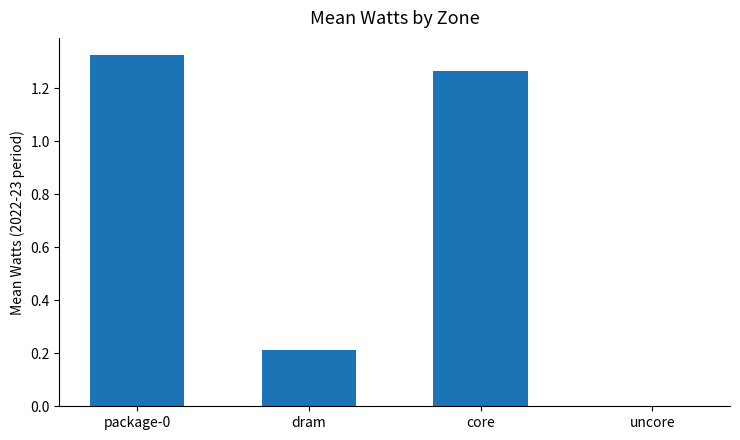

What is the sum of the values at core and package-0?

2.6